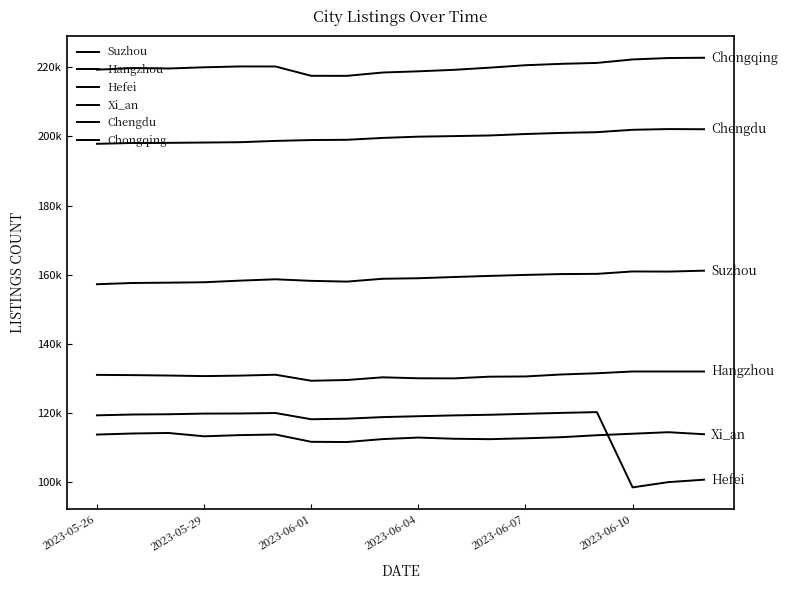

Does the chart display data point markers on the line(s)?

No